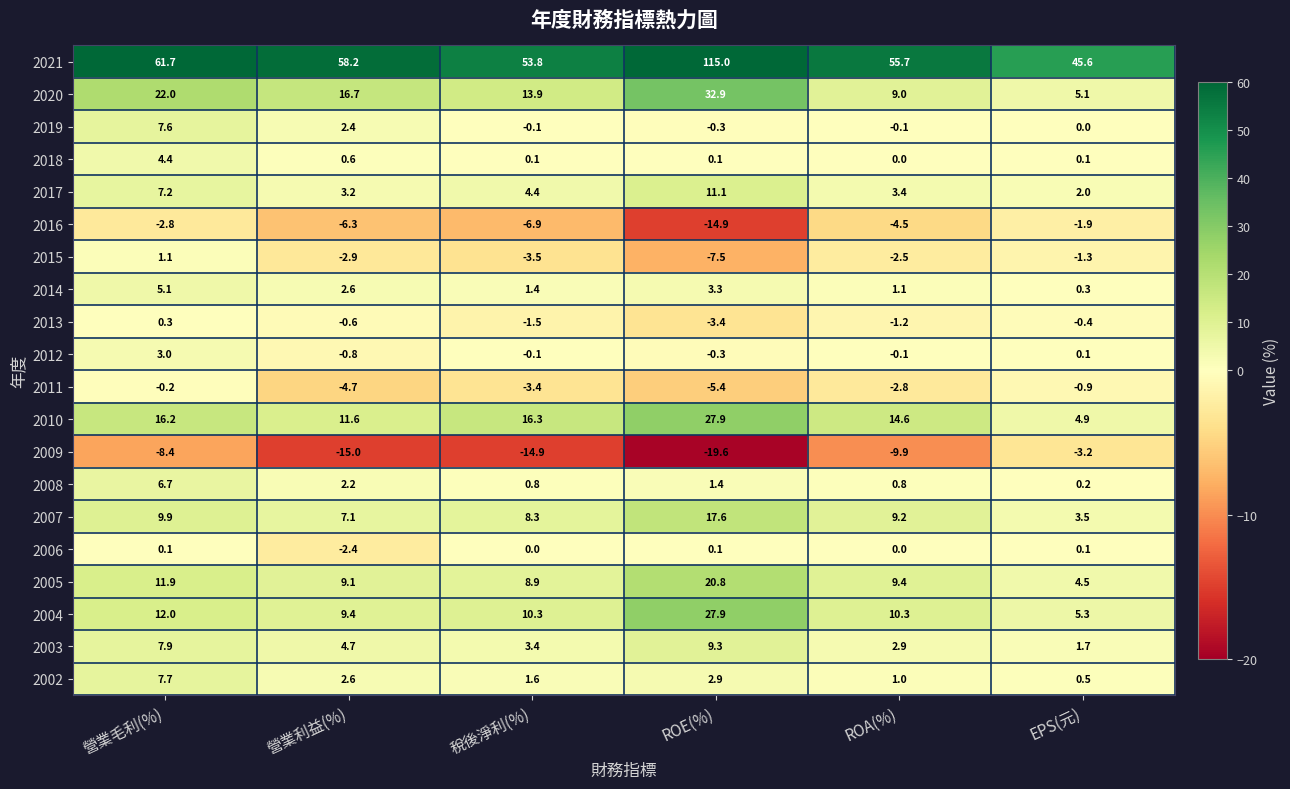

Which series has the largest total across all categories?

2021